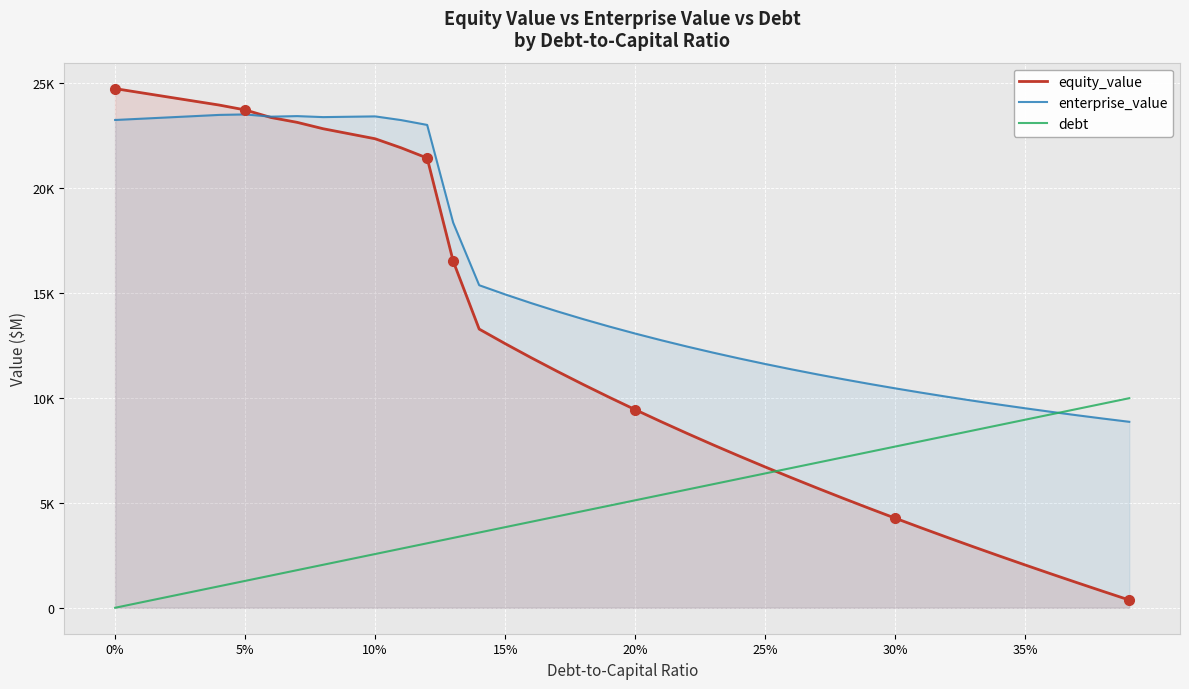

Reading left to right, extract all data points from this chart.

equity_value: 24729.4	24533.4	24337.7	24142.3	23947.3	23714.8	23351.9	23122.6	22818.5	22579.8	22341.1	21908.5	21422.5	16511.5	13275.6	12581.0	11910.7	11262.8	10635.6	10027.3	9436.7	8862.3	8303.2	7758.1	7226.1	6706.4	6198.2	5700.7	5213.2	4735.2	4266.1	3805.3	3352.4	2906.9	2468.4	2036.6	1611.0	1191.4	777.4	368.8
enterprise_value: 23235.7	23295.7	23356.0	23416.6	23477.5	23501.0	23394.1	23420.7	23372.6	23389.9	23407.1	23230.5	23000.5	18345.5	15365.5	14926.9	14512.6	14120.7	13749.4	13397.1	13062.5	12744.1	12440.9	12151.8	11875.8	11612.1	11359.8	11118.3	10886.8	10664.8	10451.6	10246.8	10049.9	9860.4	9677.9	9502.0	9332.4	9168.8	9010.8	8858.1
debt: 0.0	256.0	511.9	767.9	1023.9	1279.9	1535.8	1791.8	2047.8	2303.8	2559.8	2815.7	3071.7	3327.7	3583.7	3839.6	4095.6	4351.6	4607.6	4863.5	5119.5	5375.5	5631.4	5887.4	6143.4	6399.4	6655.4	6911.3	7167.3	7423.3	7679.2	7935.2	8191.2	8447.2	8703.2	8959.1	9215.1	9471.1	9727.0	9983.0